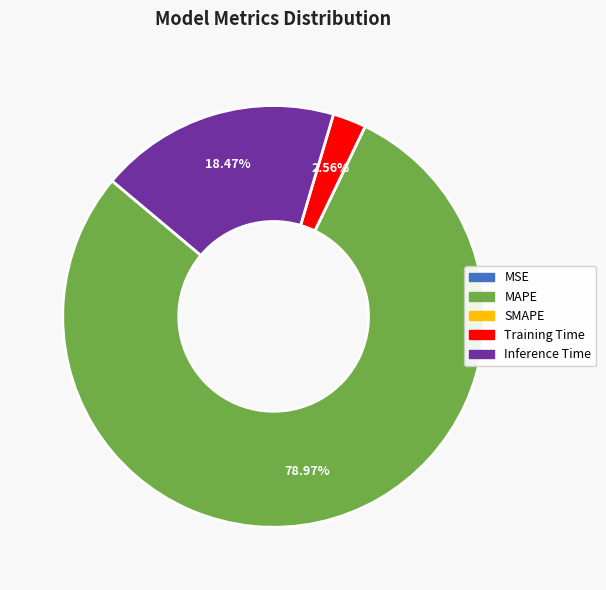

Does any single category account for the majority?

Yes